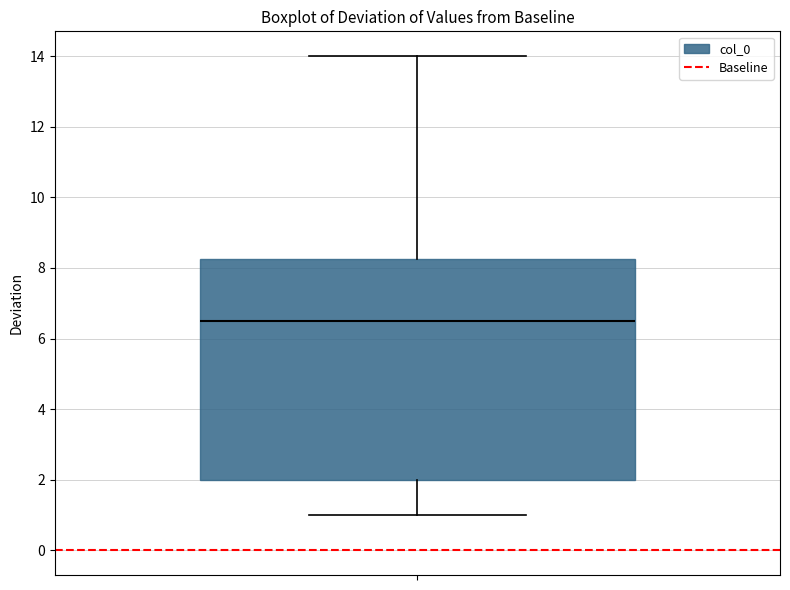

Transcribe this box plot: give where the median line is, the range the box spans, and where the two whiskers end, as read against the y-axis. The values are not printed on the chart, so give them approximately, as read against the axis.

median 6.6, box 2.0 to 8.2, whiskers 1.0 to 14.0